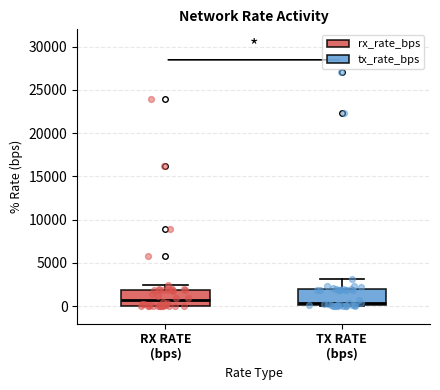

Reading left to right, read every box against the y-axis: the position of its median line, the range the box covers, and the ends of its whiskers. The values are not printed on the chart, so give them approximately, as read against the axis.

RX RATE (bps): median 500, box 0 to 2000, whiskers 0 to 2500
TX RATE (bps): median 500, box 0 to 2000, whiskers 0 to 3000